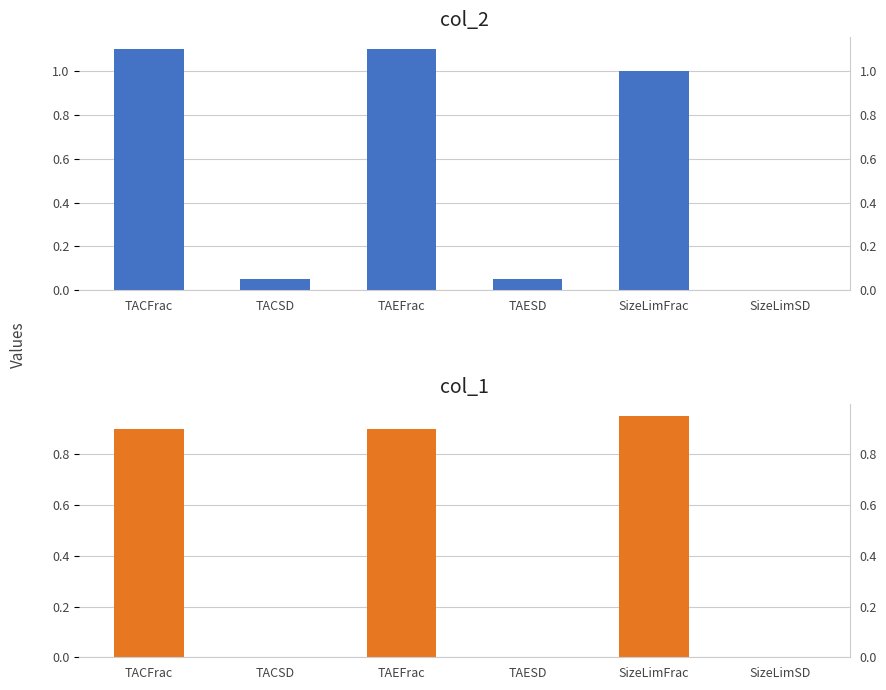

Count the number of data series in this chart.

2